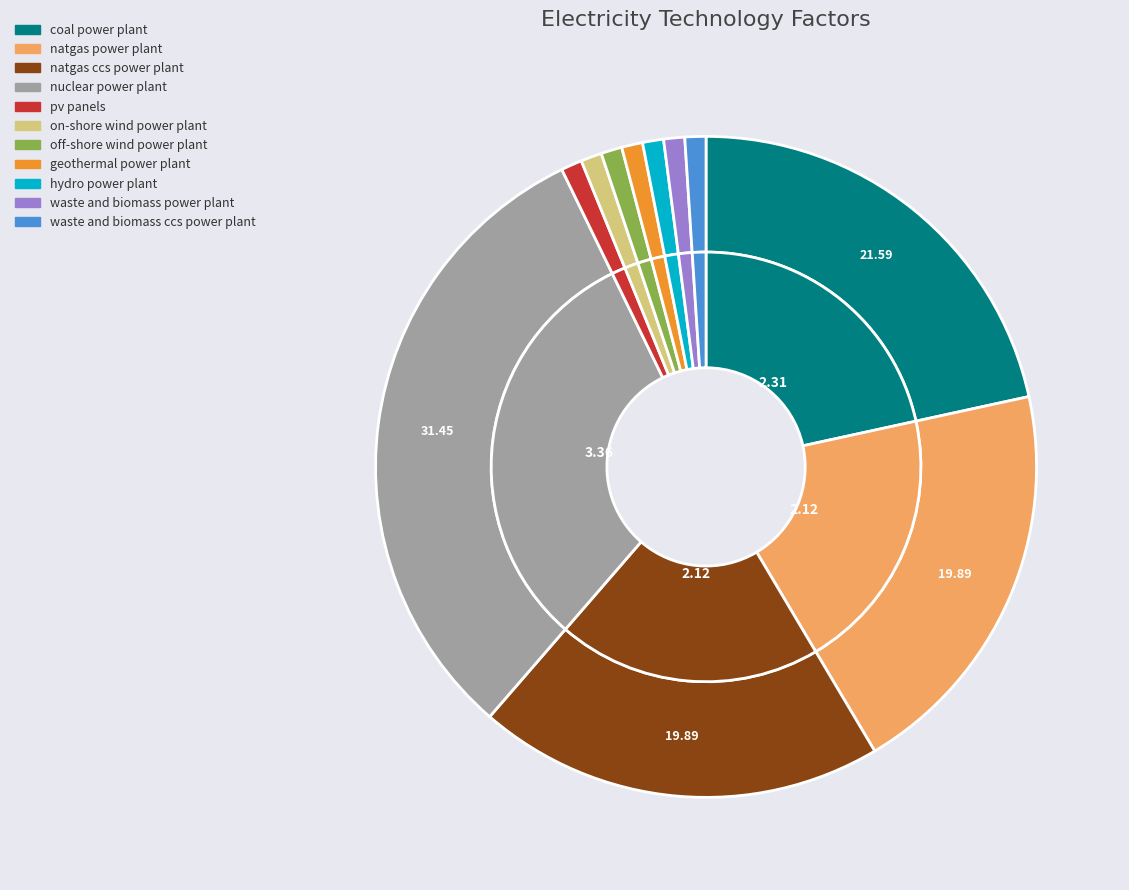

Is the sum of nuclear power plant and hydro power plant greater than half?

No